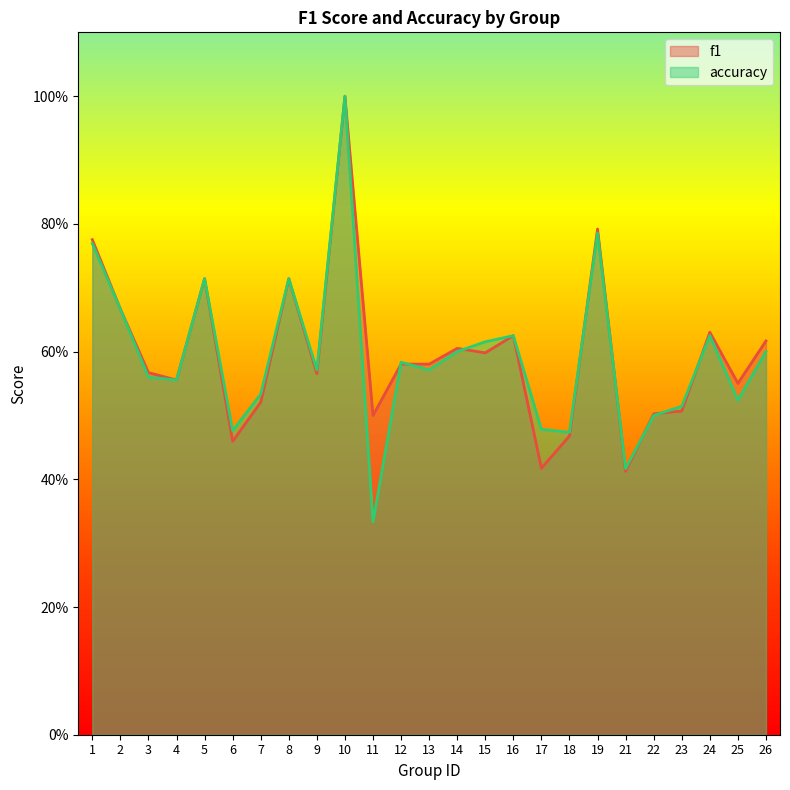

Reading right to left, list all the values displayed in this chart.

f1: 26=0.6	25=0.6	24=0.6	23=0.5	22=0.5	21=0.4	19=0.8	18=0.5	17=0.4	16=0.6	15=0.6	14=0.6	13=0.6	12=0.6	11=0.5	10=1.0	9=0.6	8=0.7	7=0.5	6=0.5	5=0.7	4=0.6	3=0.6	2=0.7	1=0.8
accuracy: 26=0.6	25=0.5	24=0.6	23=0.5	22=0.5	21=0.4	19=0.8	18=0.5	17=0.5	16=0.6	15=0.6	14=0.6	13=0.6	12=0.6	11=0.3	10=1.0	9=0.6	8=0.7	7=0.5	6=0.5	5=0.7	4=0.6	3=0.6	2=0.7	1=0.8